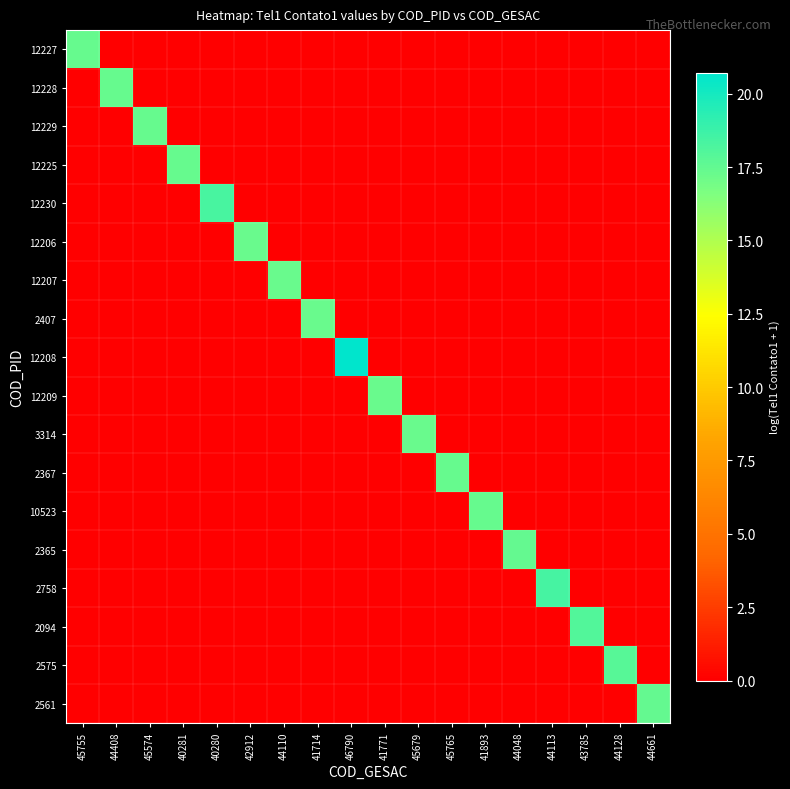

List the series in order of their peak value, lowest first.

12207, 2407, 12206, 12209, 3314, 2367, 12225, 12229, 12227, 12228, 10523, 2561, 2365, 2575, 2094, 12230, 2758, 12208